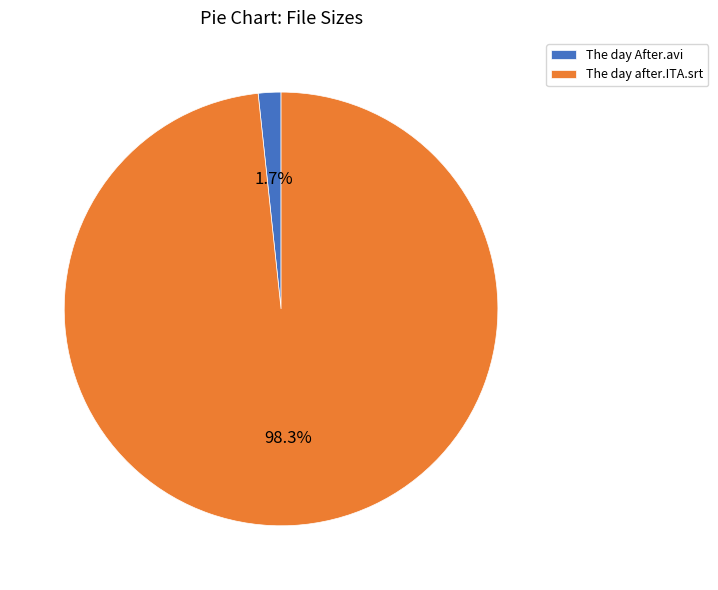

Count the number of slices in the pie.

2